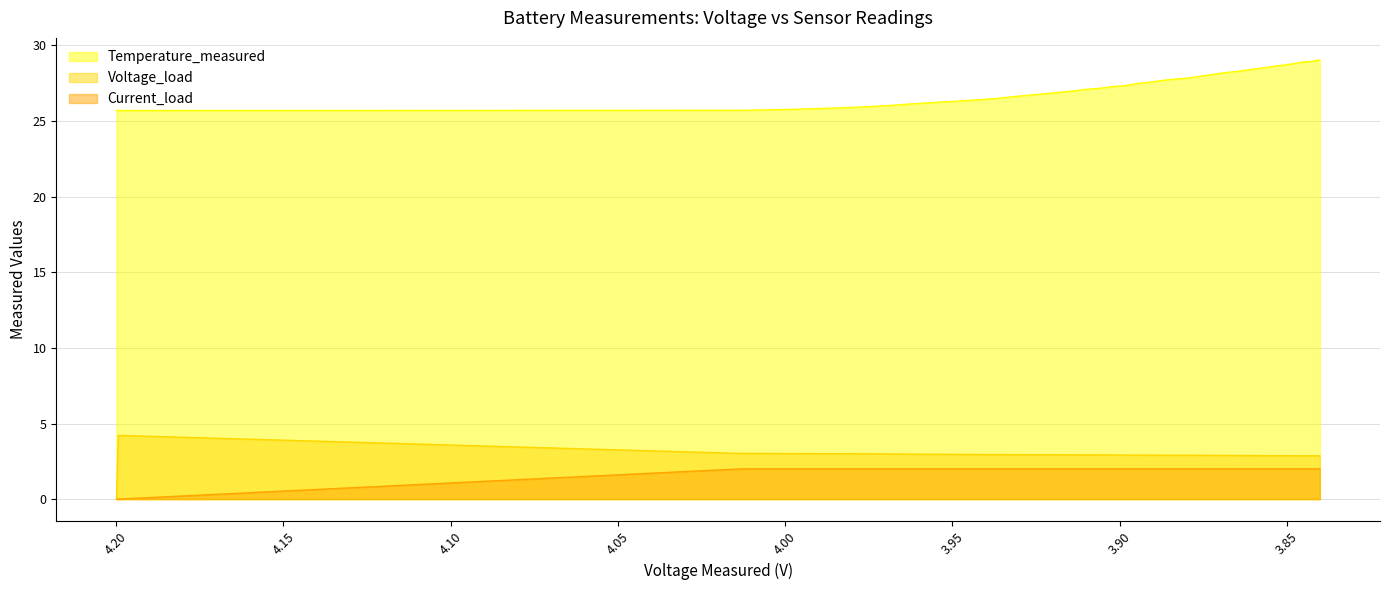

The value of Voltage_load at 10 is 0.7. True or false?

False